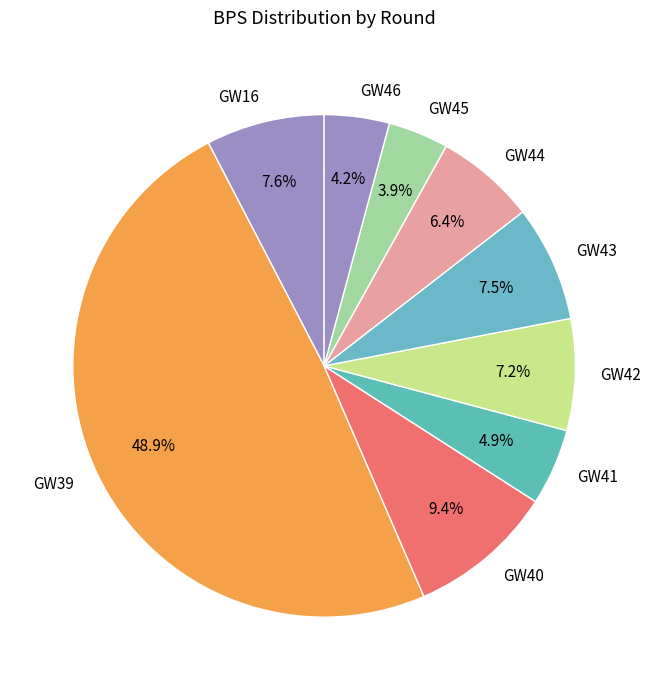

Which category has the biggest portion of the pie?

GW39